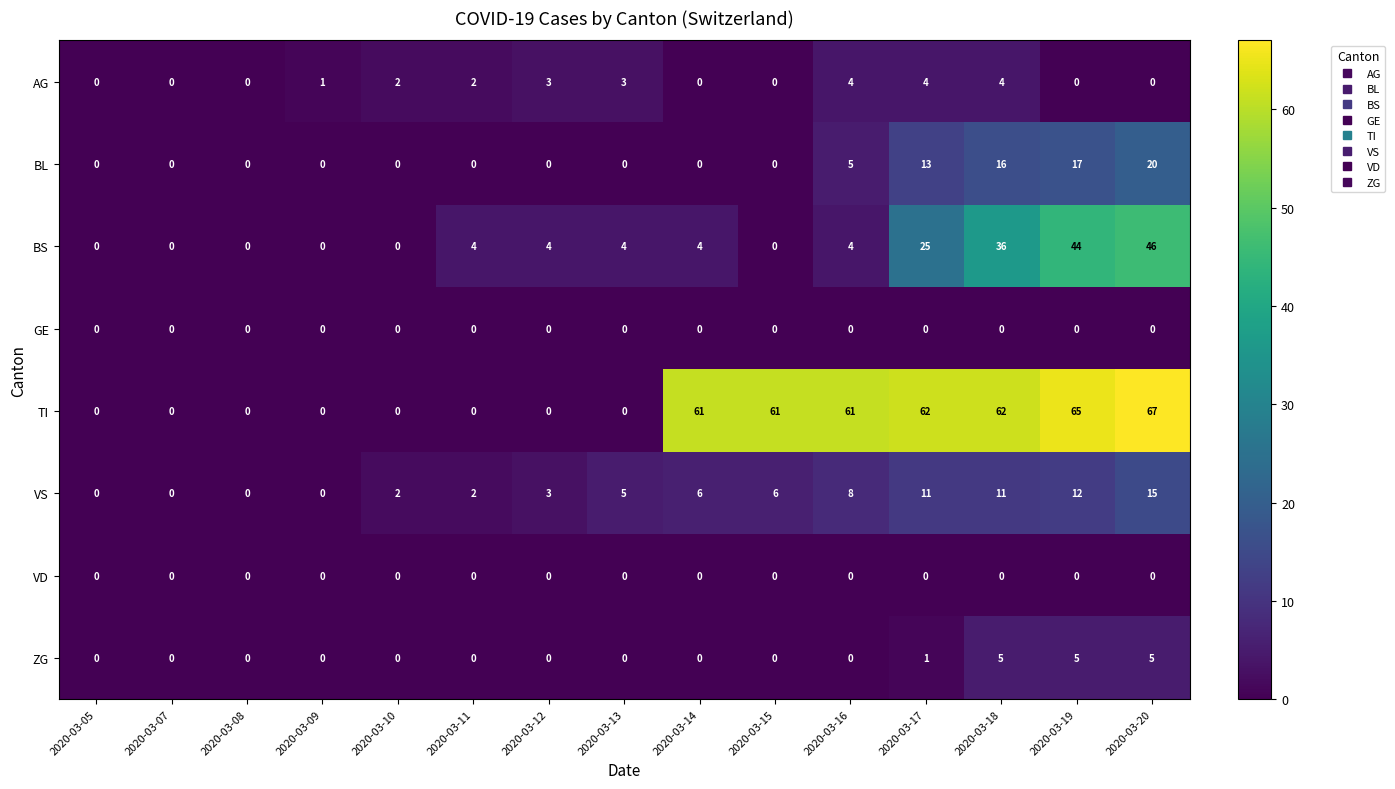

Which category has the highest value across all series?

2020-03-20